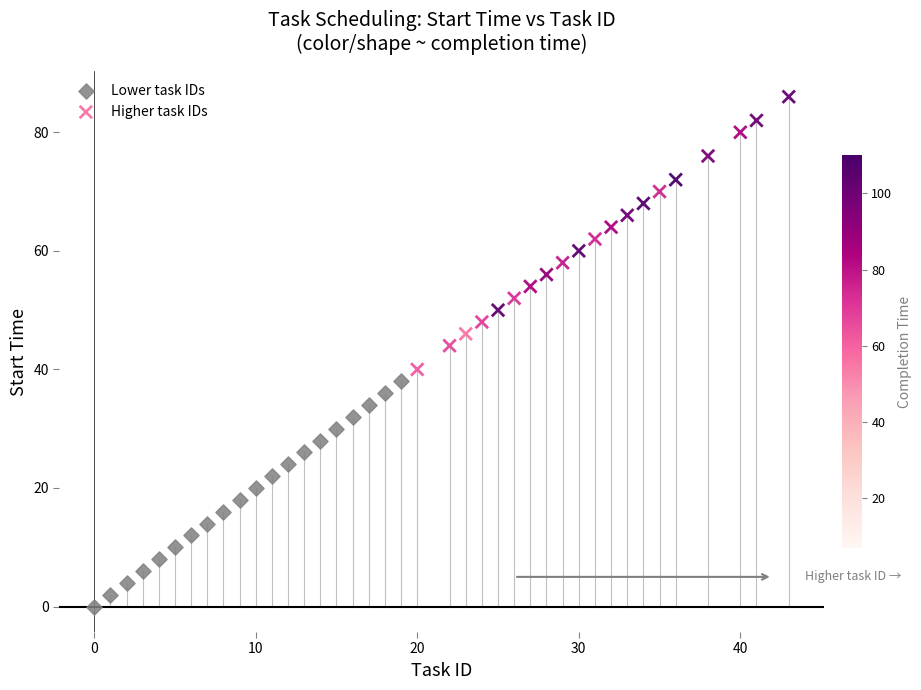

Which series has the widest spread of Y values?

Higher task IDs